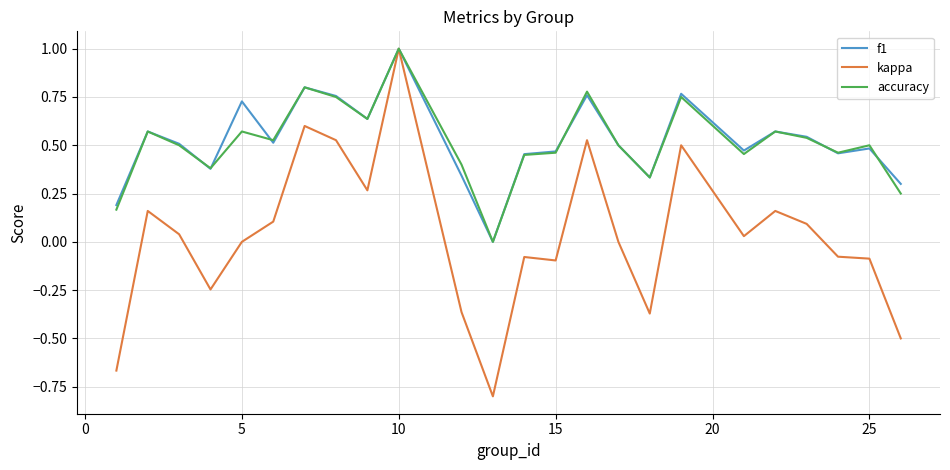

Which series has the largest range (max minus min)?

kappa